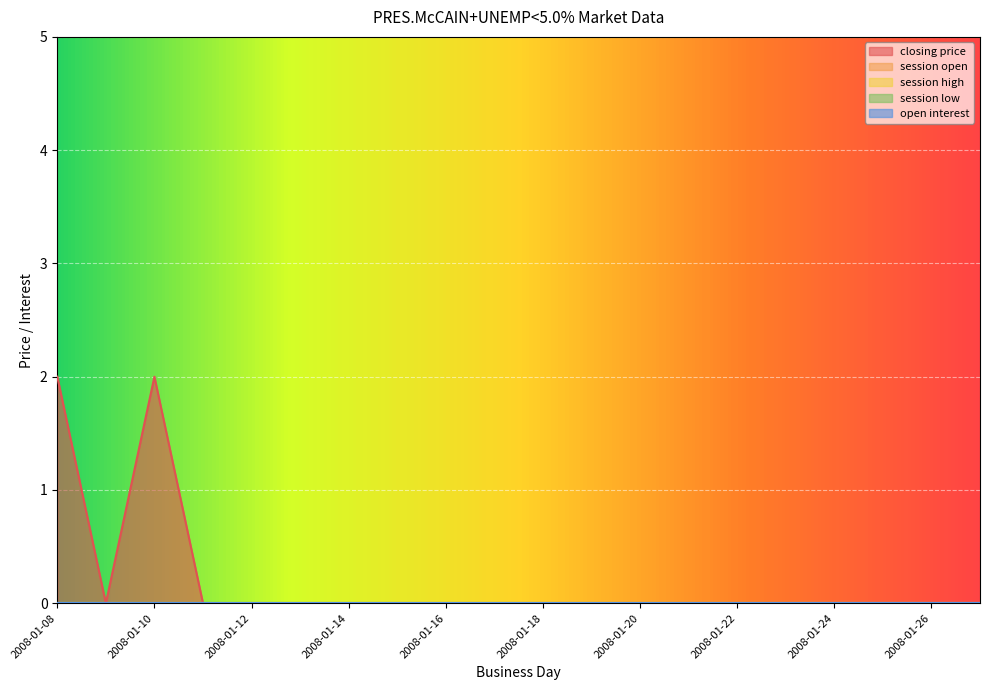

Between 2008-01-17 and 2008-01-19, which series saw the biggest shift?

closing price